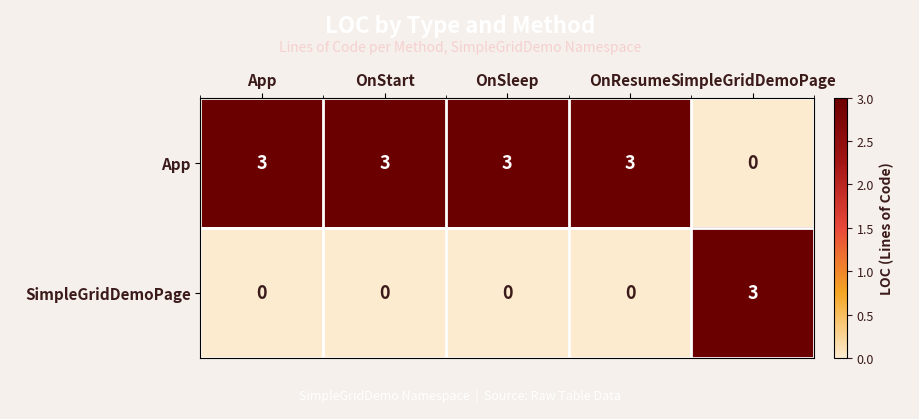

Rank the series at OnStart from lowest to highest value.

SimpleGridDemoPage, App